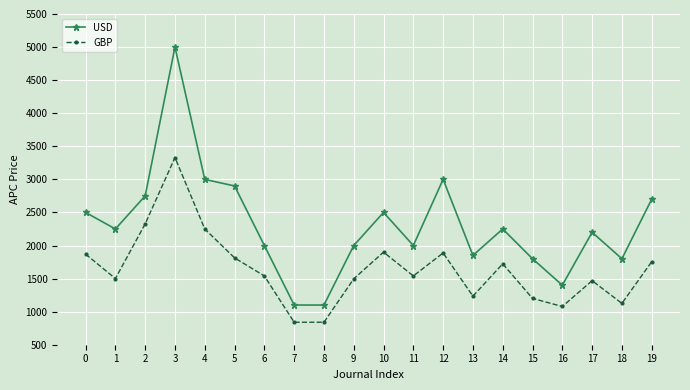

How many series are shown in this chart?

2